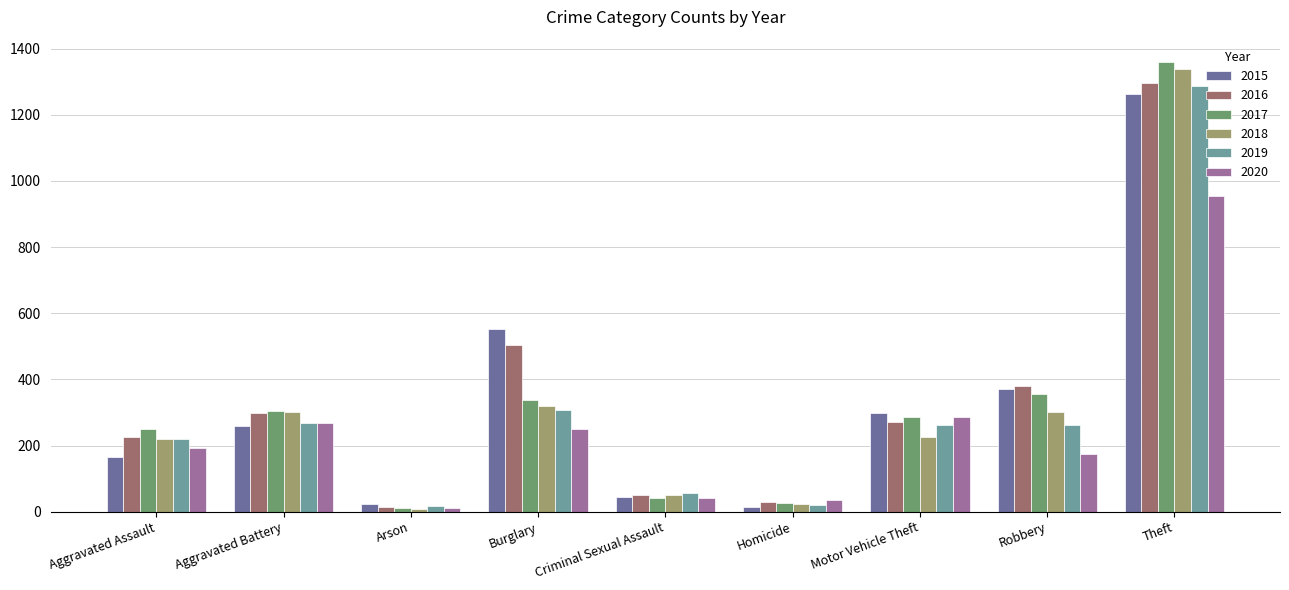

At which category is the sum across all series the highest?

Theft